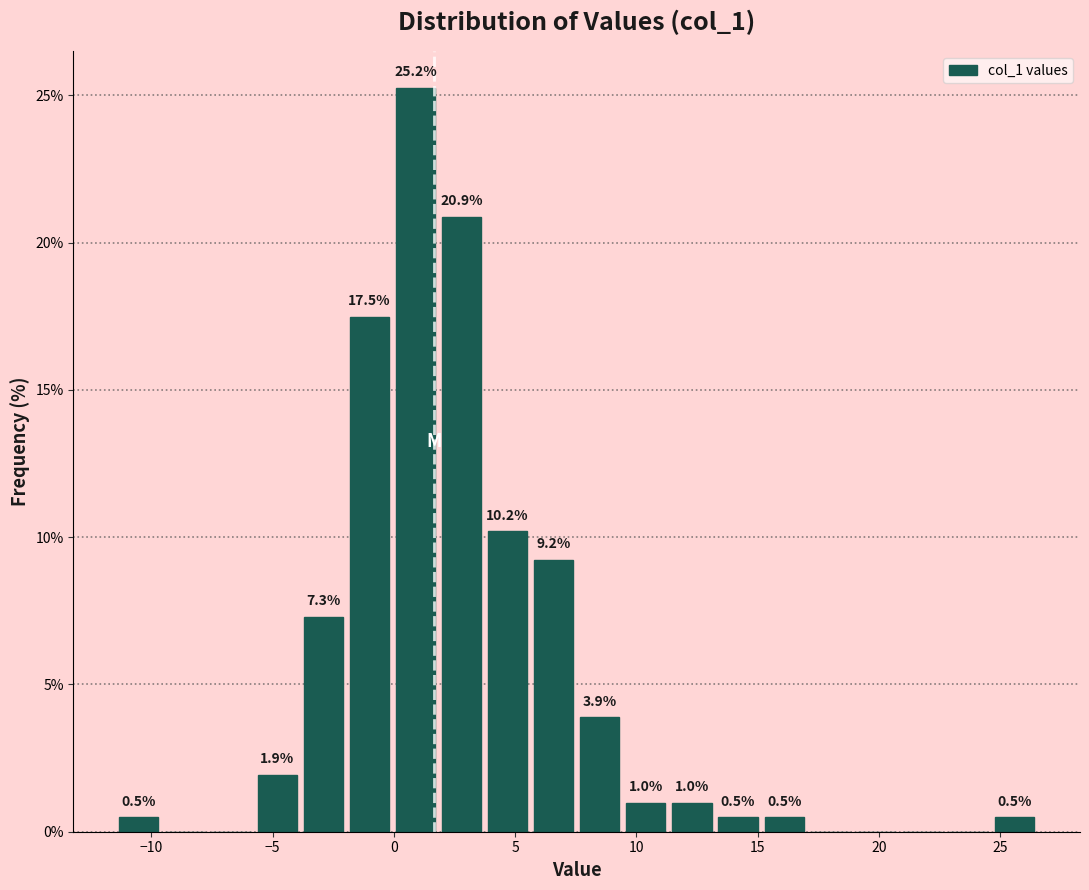

Around what value on the x-axis is the tallest bar? Give the approximate position of its centre, as read against the axis.

1.0